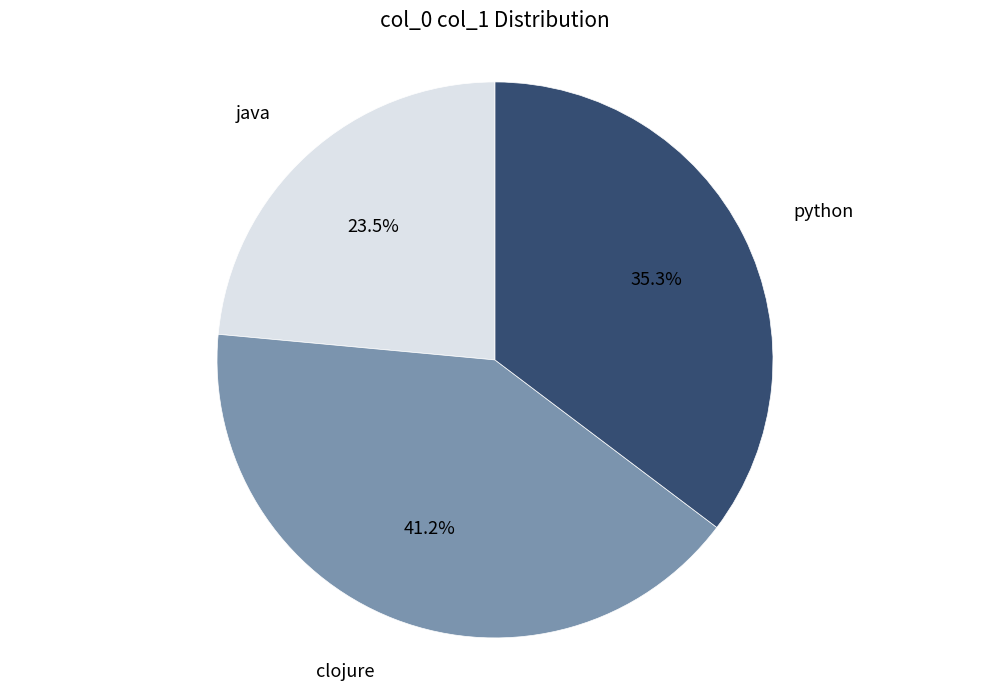

Which slice is the largest?

clojure